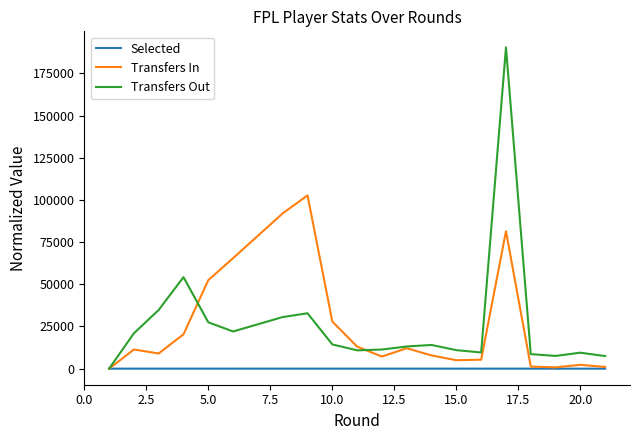

What is the maximum value for Transfers Out?

190411.0